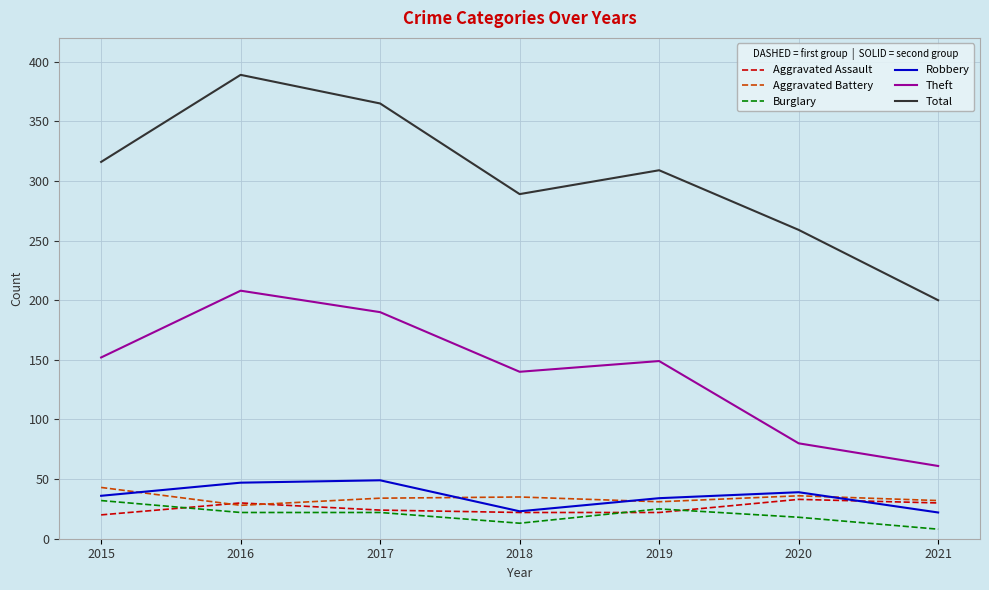

Which category has the lowest value across all series?

2021